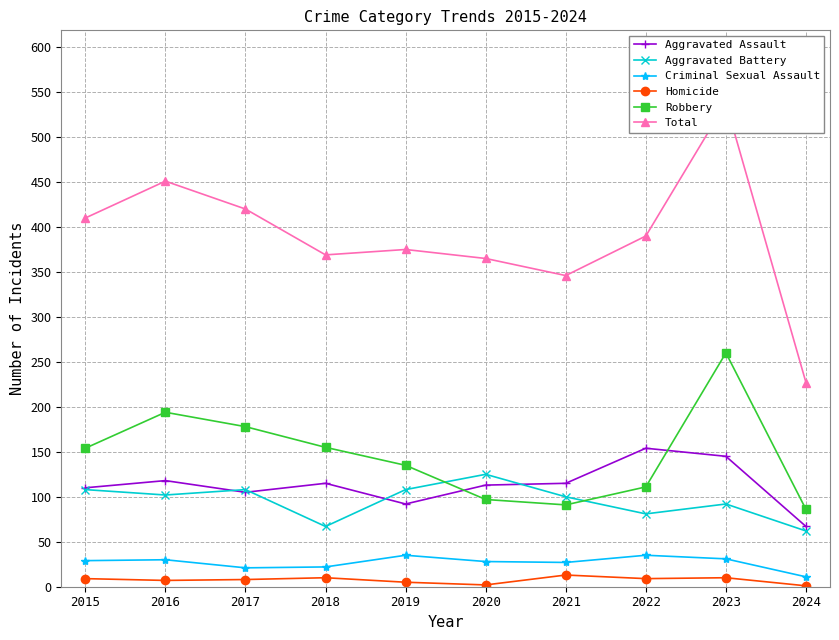

Which category has the lowest value in the Criminal Sexual Assault series?

2024